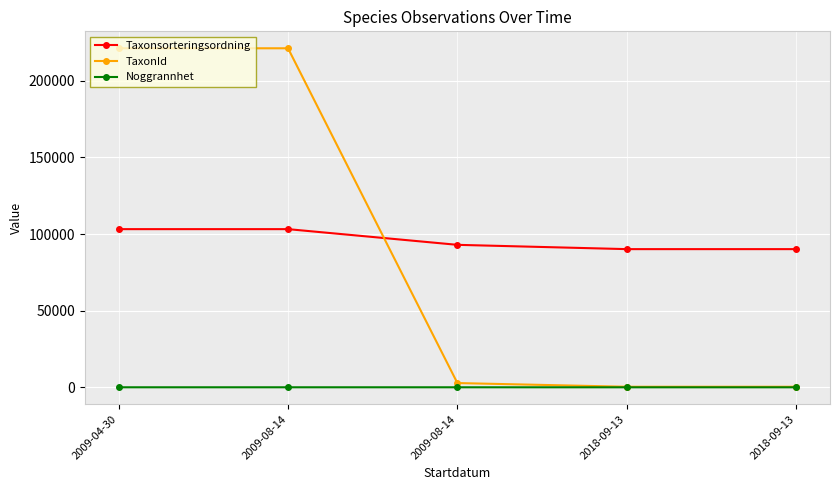

At which category is the sum across all series the highest?

2009-04-30